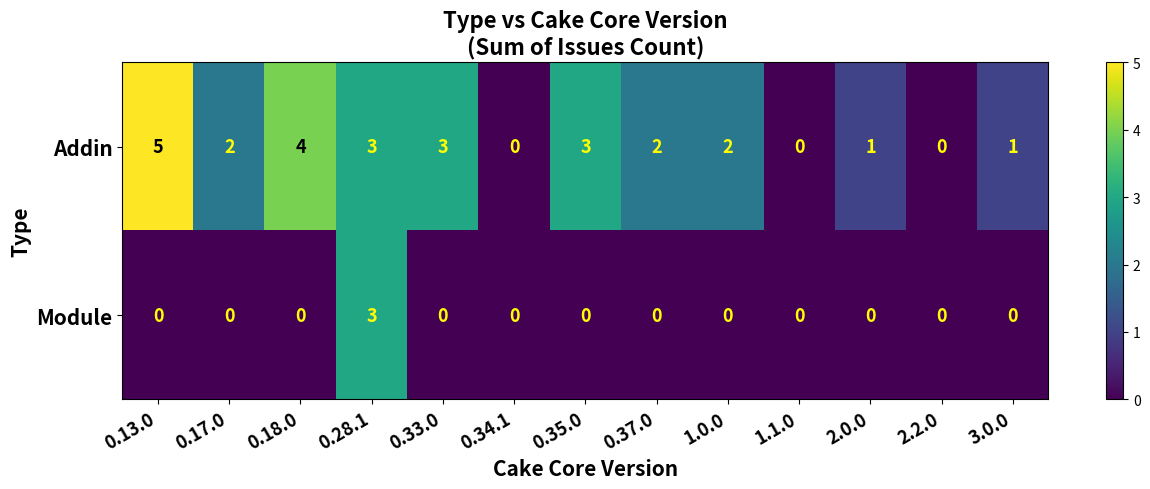

Rank the series by their maximum value, from highest to lowest.

Addin, Module